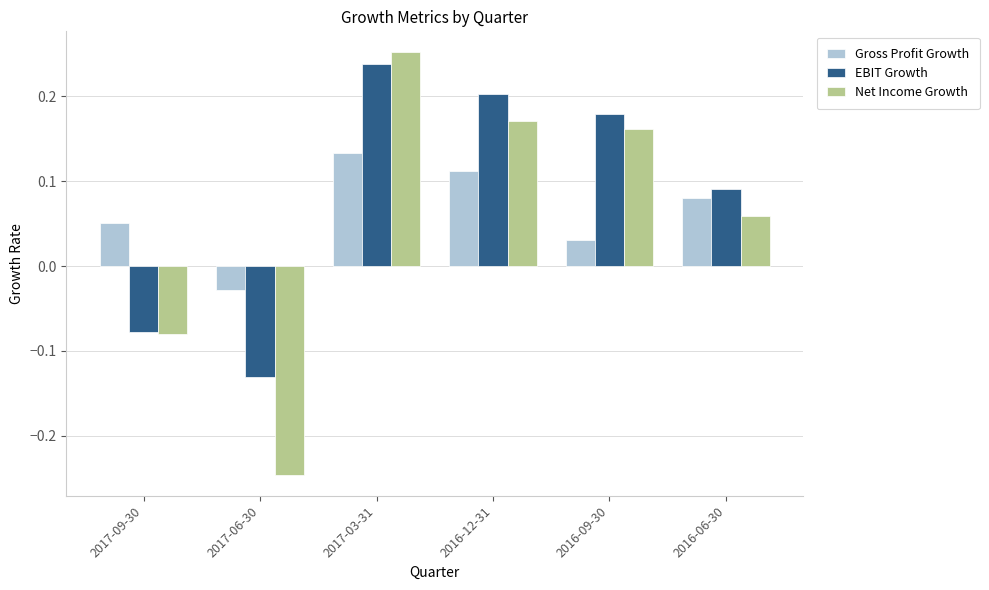

What position from the left is 2017-09-30?

1